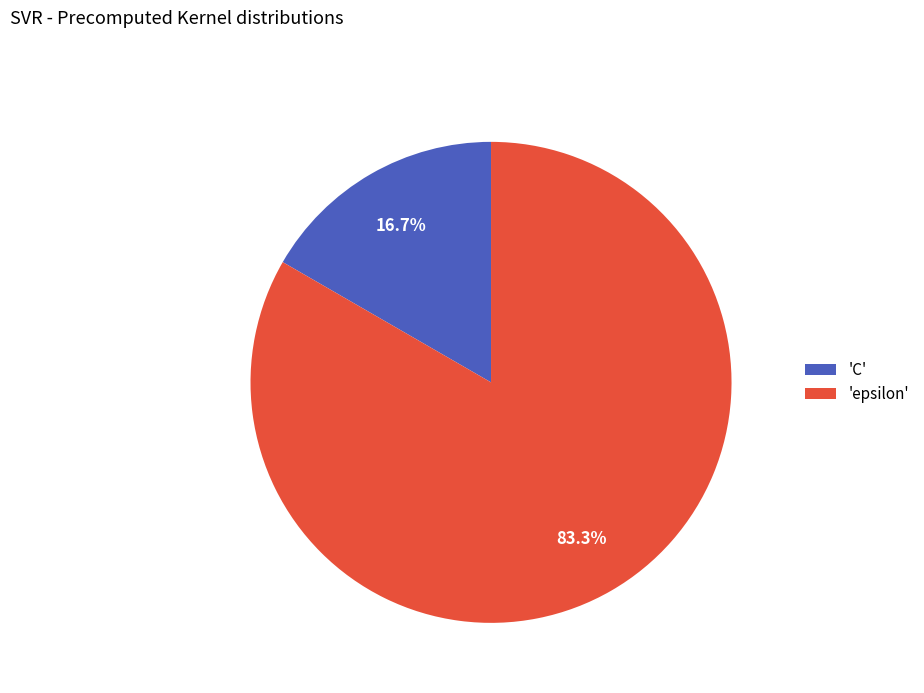

Which category has the smallest portion of the pie?

'C'